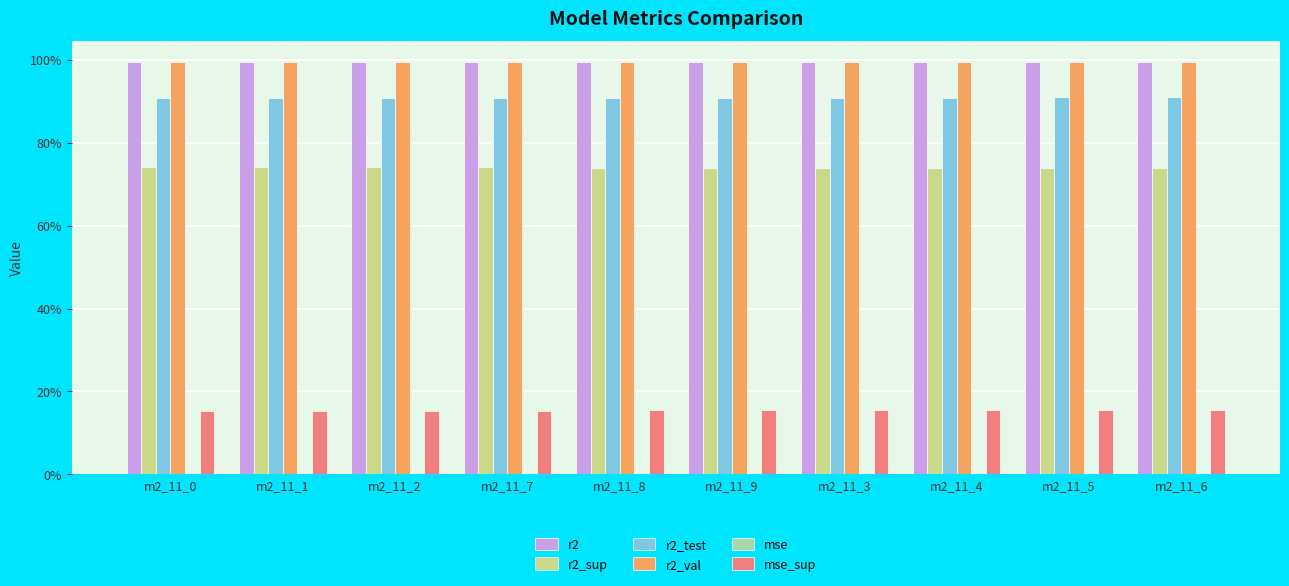

At how many categories does at least one series exceed 0?

10